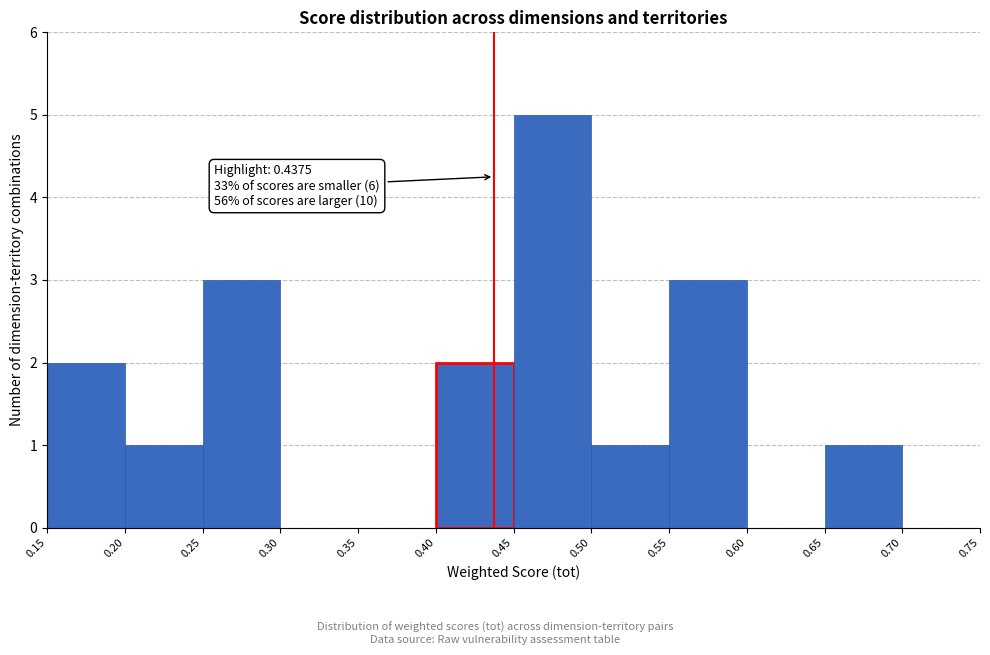

Over which range of the x-axis is the bar tallest?

0.45 to 0.50